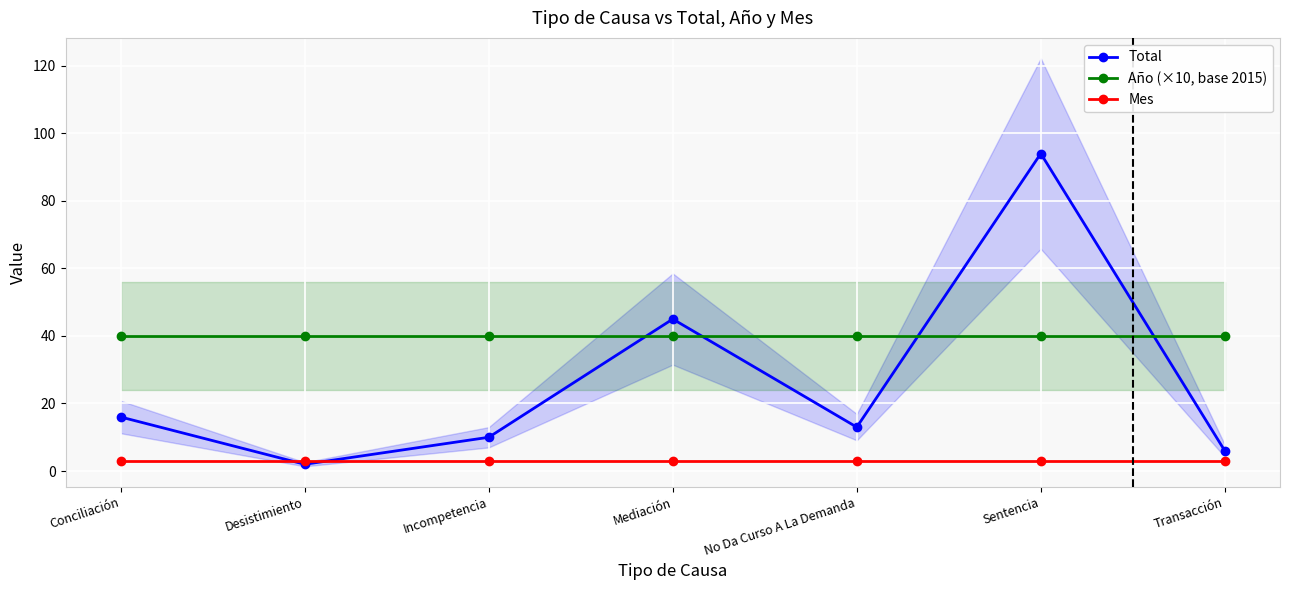

What is the total value across all series at No Da Curso A La Demanda?

56